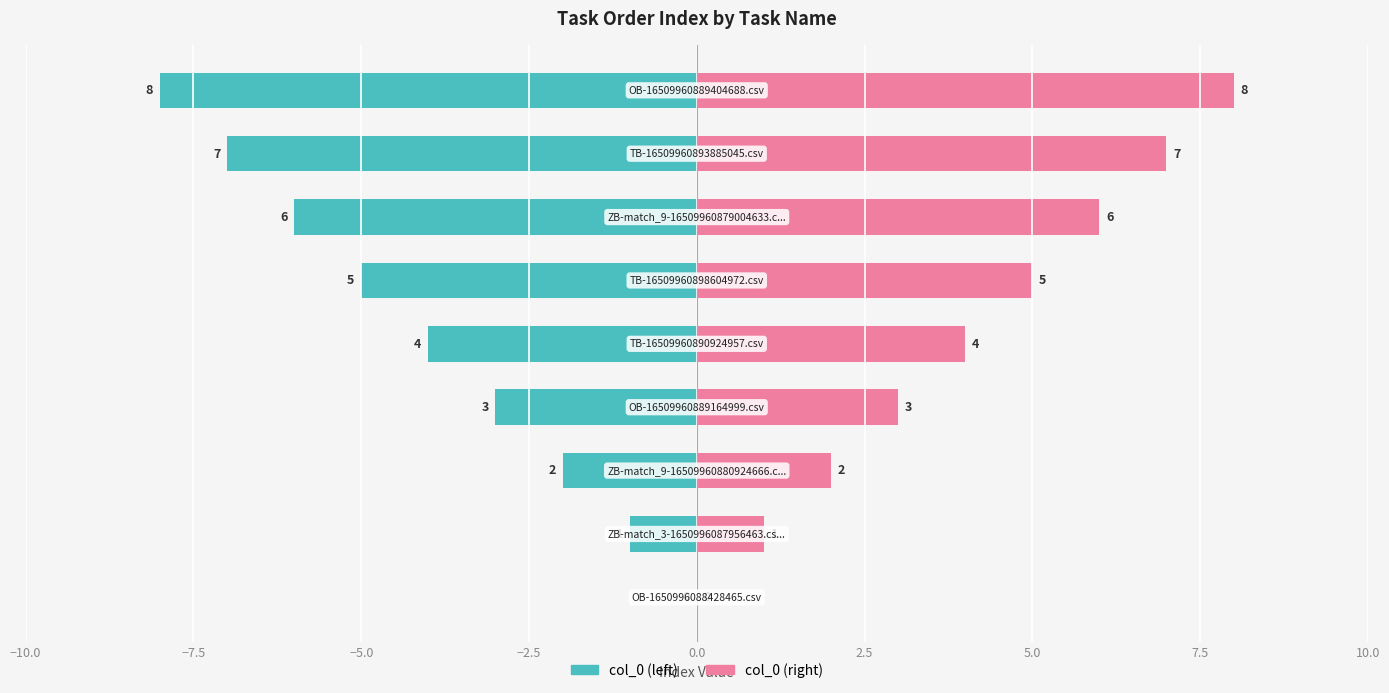

What is the maximum value shown in the chart?

8